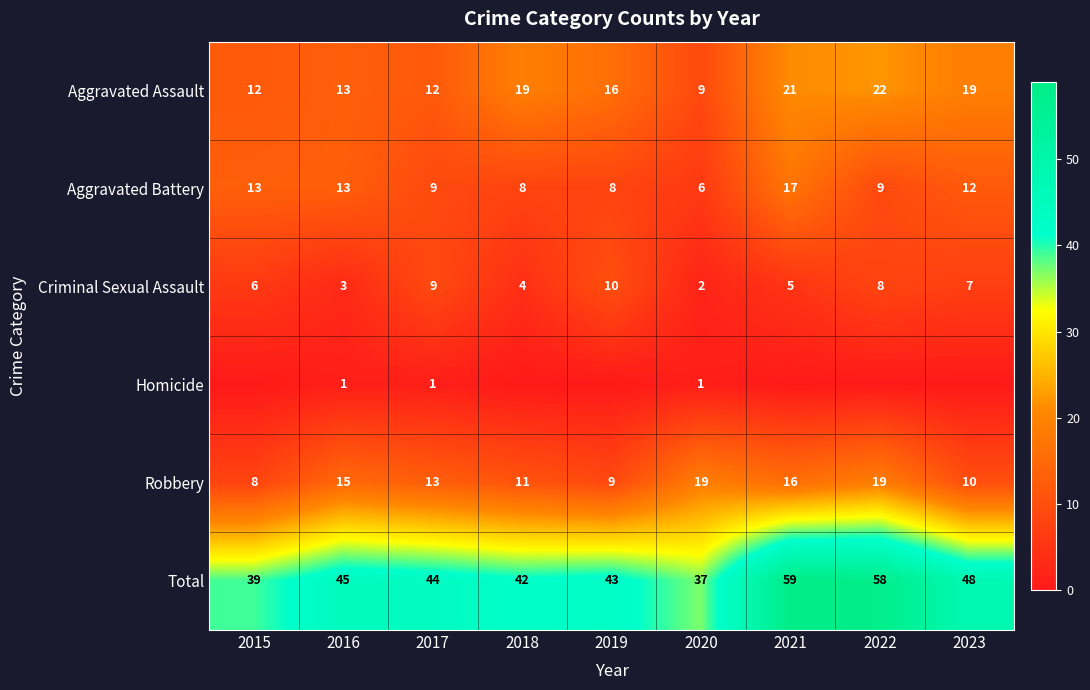

What is the lowest value of the Aggravated Battery series?

6